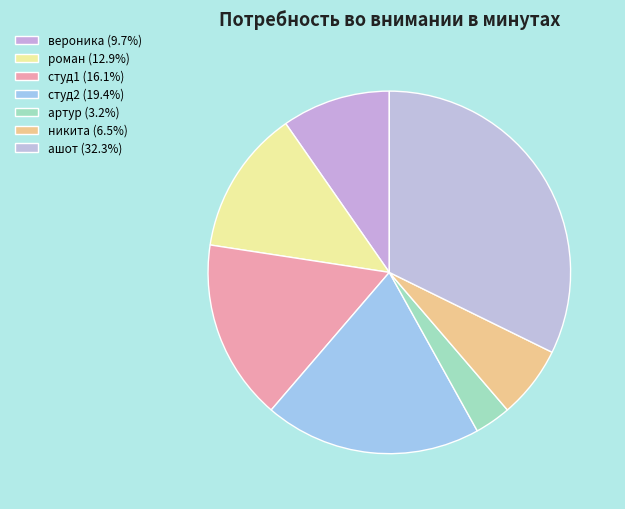

Is there any slice that represents more than half of the pie?

No